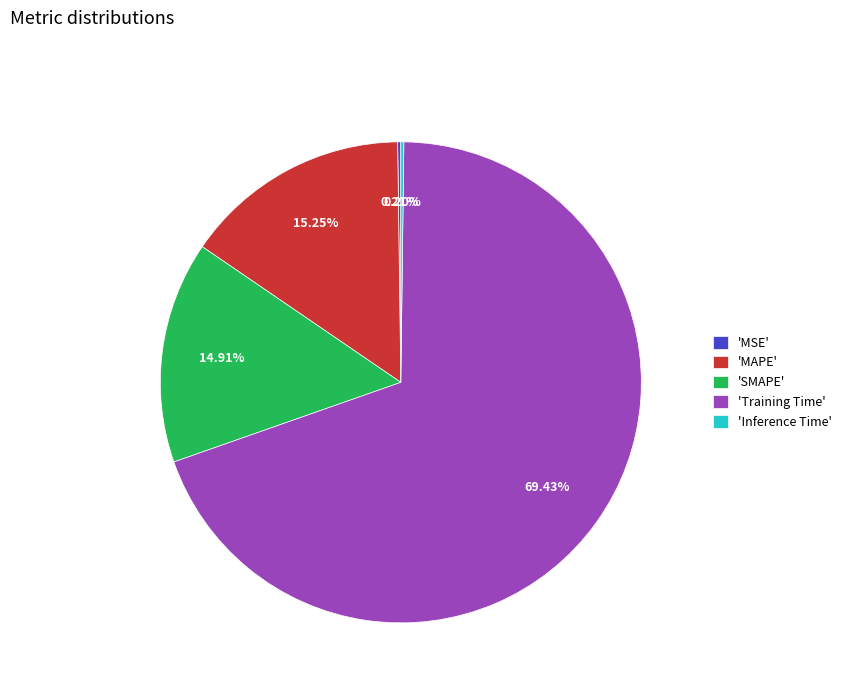

To the nearest percent, what is the average slice percentage?

20%